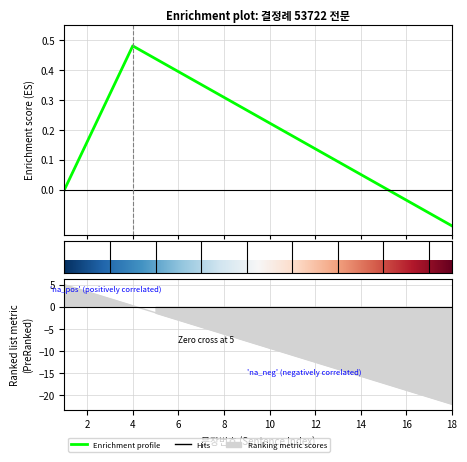

Reading left to right, transcribe all the data shown in this chart.

1=5.0	2=3.4	3=1.8	4=0.2	5=-1.4	6=-2.9	7=-4.5	8=-6.1	9=-7.7	10=-9.3	11=-10.9	12=-12.5	13=-14.1	14=-15.6	15=-17.2	16=-18.8	17=-20.4	18=-22.0